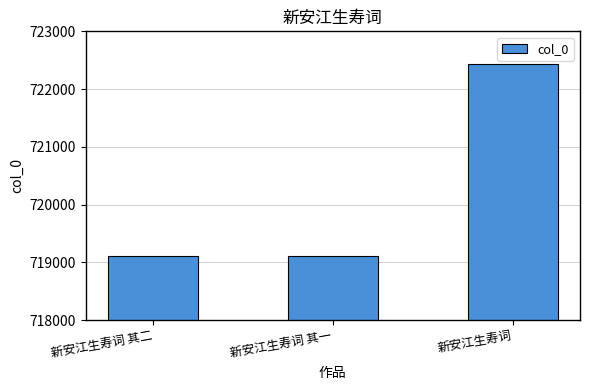

The value at 新安江生寿词 is 722435. True or false?

True